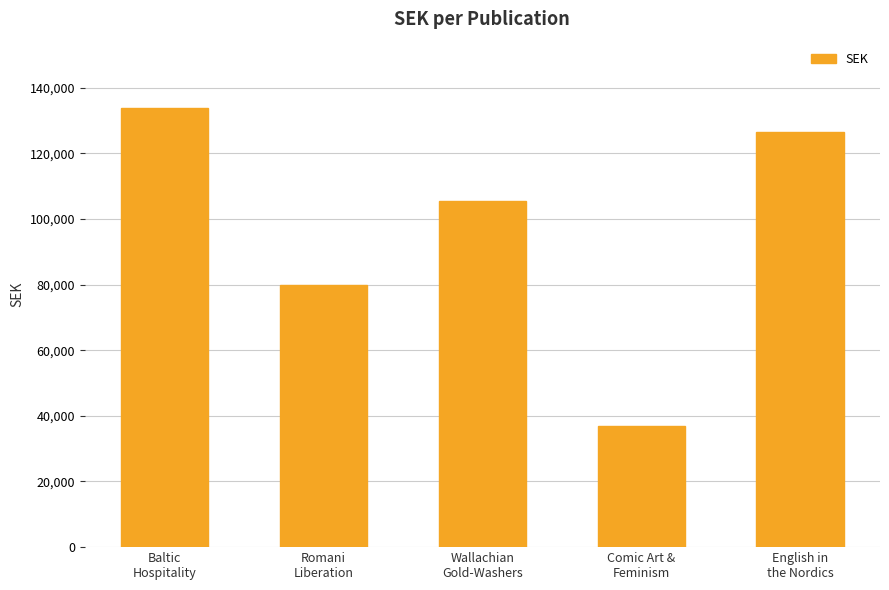

What is the ratio of the value at English in
the Nordics to the value at Romani
Liberation?

1.6